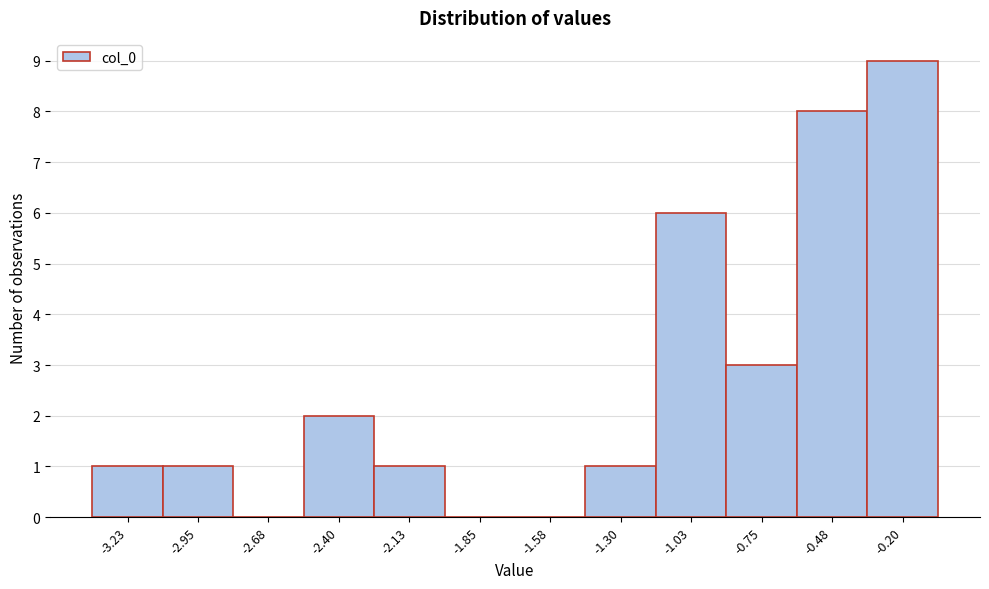

Reading right to left, transcribe all the data shown in this chart.

-0.20=9	-0.48=8	-0.75=3	-1.03=6	-1.30=1	-1.58=0	-1.85=0	-2.13=1	-2.40=2	-2.68=0	-2.95=1	-3.23=1